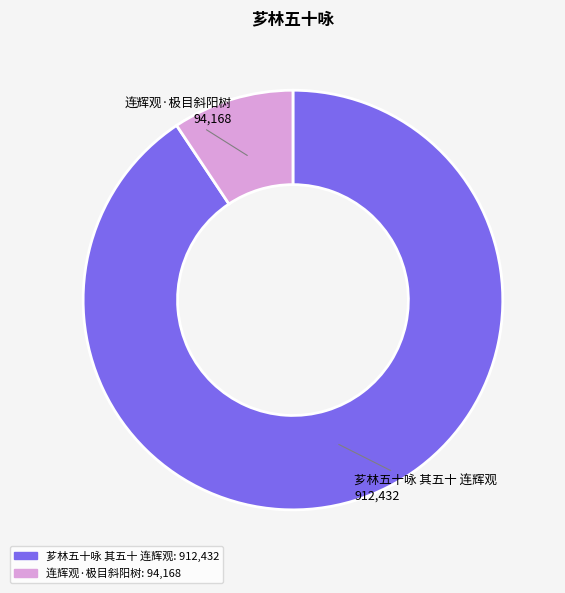

Which category has the biggest portion of the pie?

芗林五十咏 其五十 连辉观